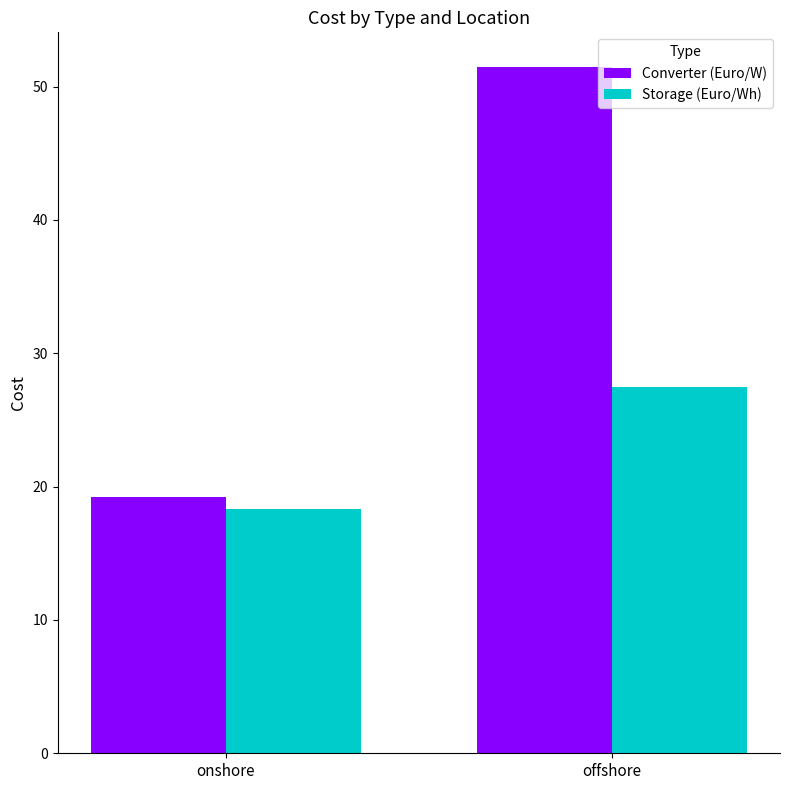

How many bars are there in each group?

2